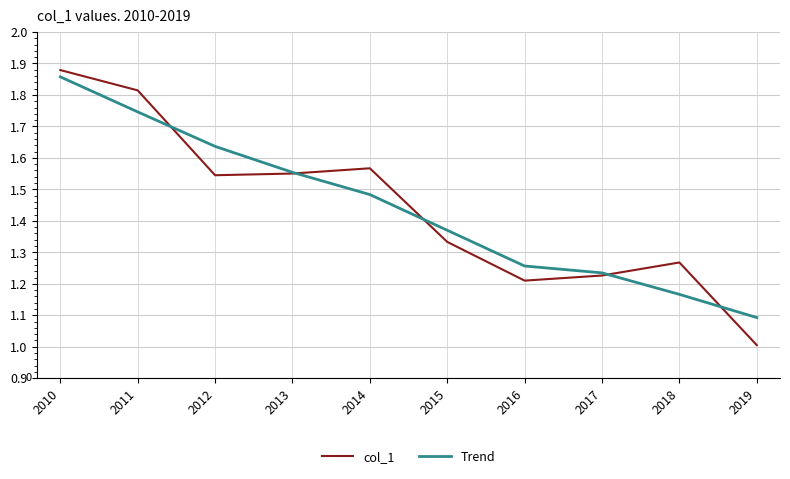

Where is Trend nearest to the value 1?

2019